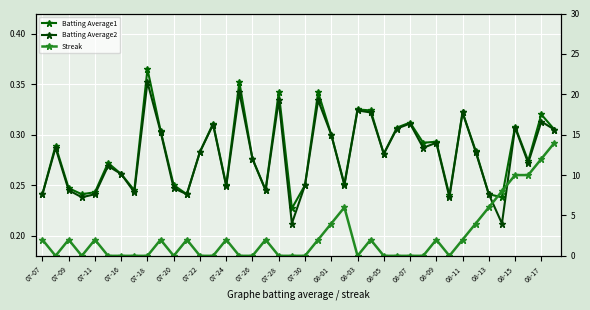

Which series ends up on top after the final intersection of Streak and Batting Average1?

Streak